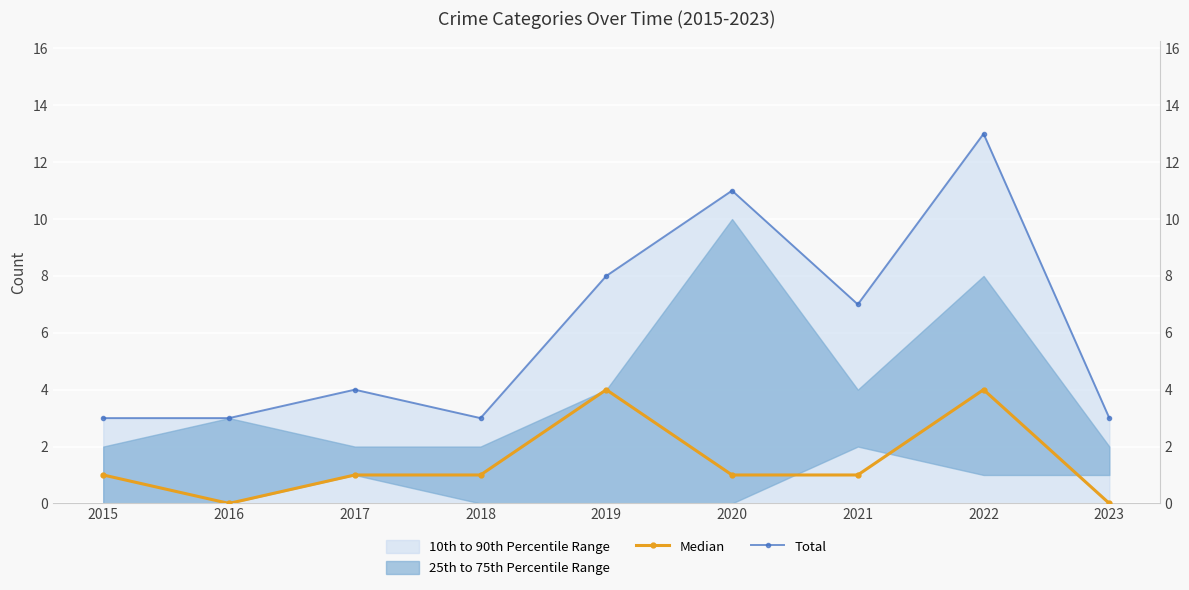

Between 2022 and 2019, which is larger?

2022